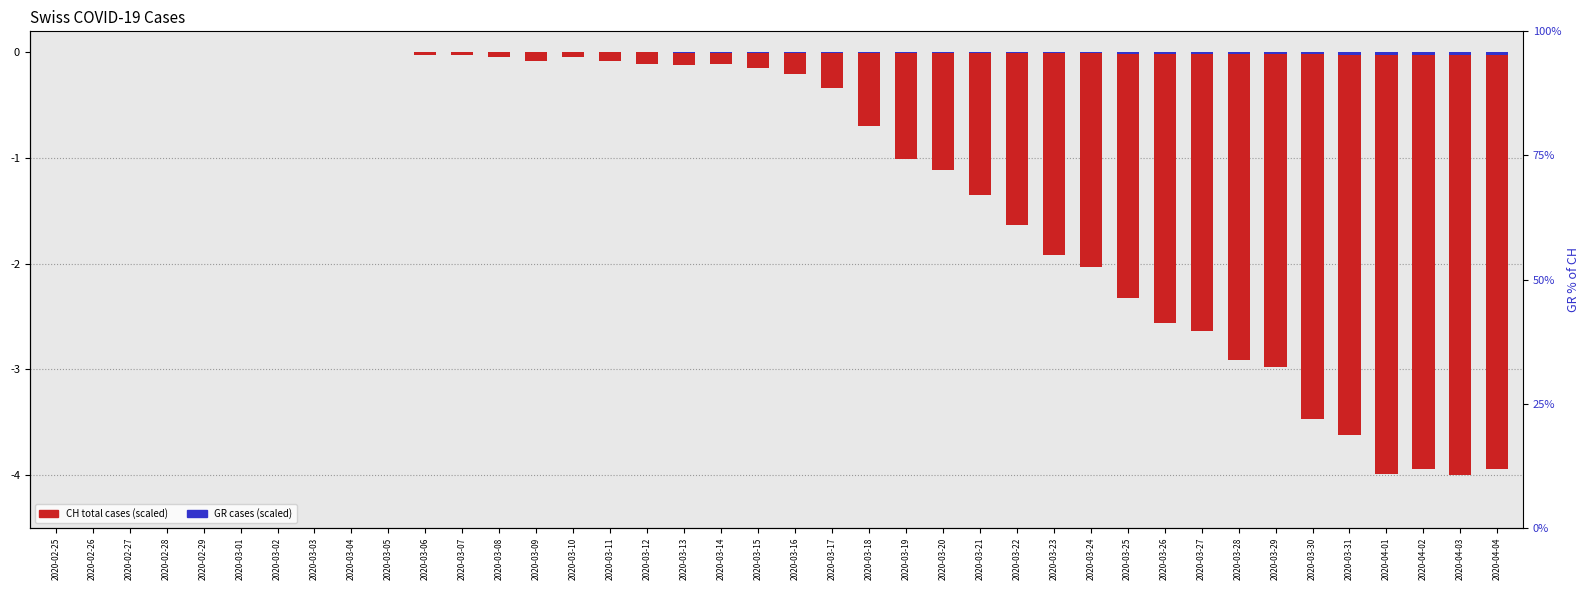

Which series changed the most between 2020-03-12 and 2020-03-27?

CH total cases (scaled)